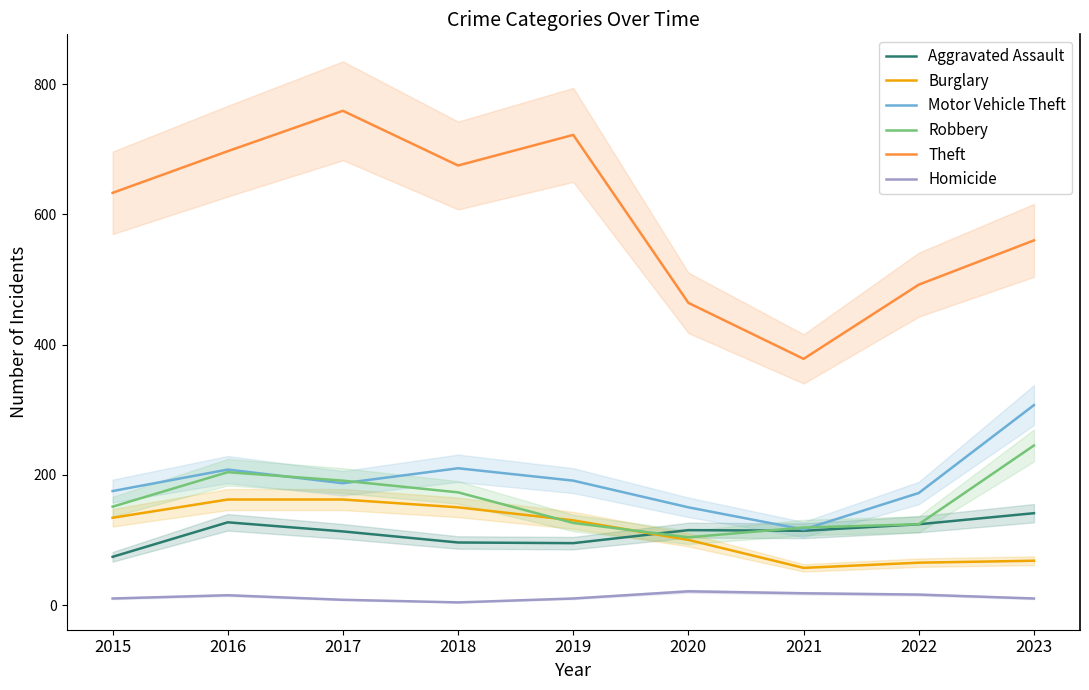

Which series has the widest spread of values?

Theft